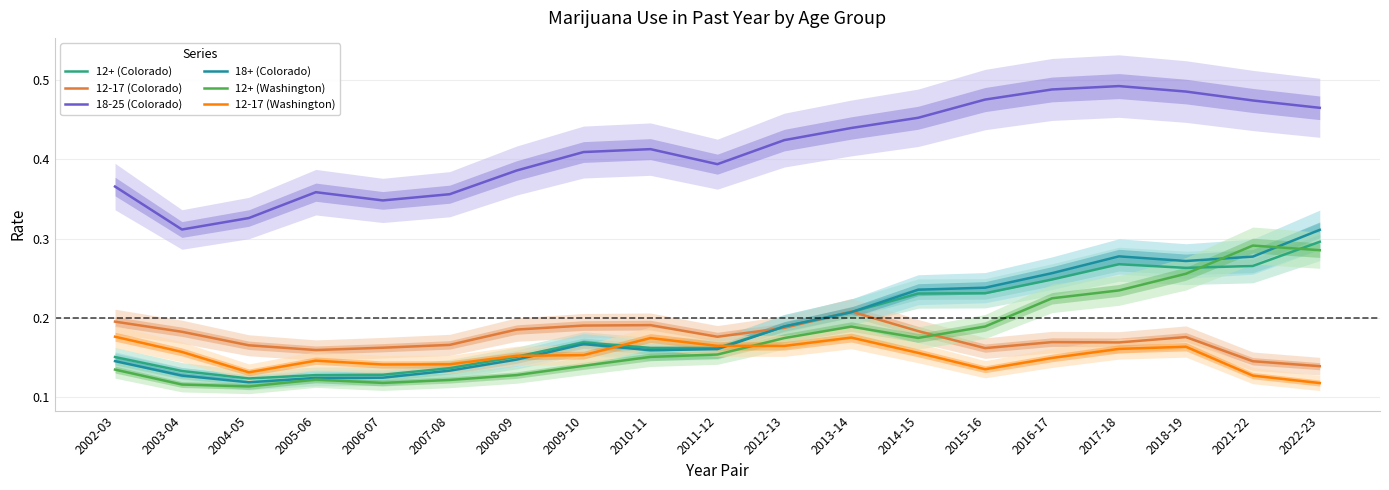

How many interior local valleys does the 12+ (Washington) series have?

3